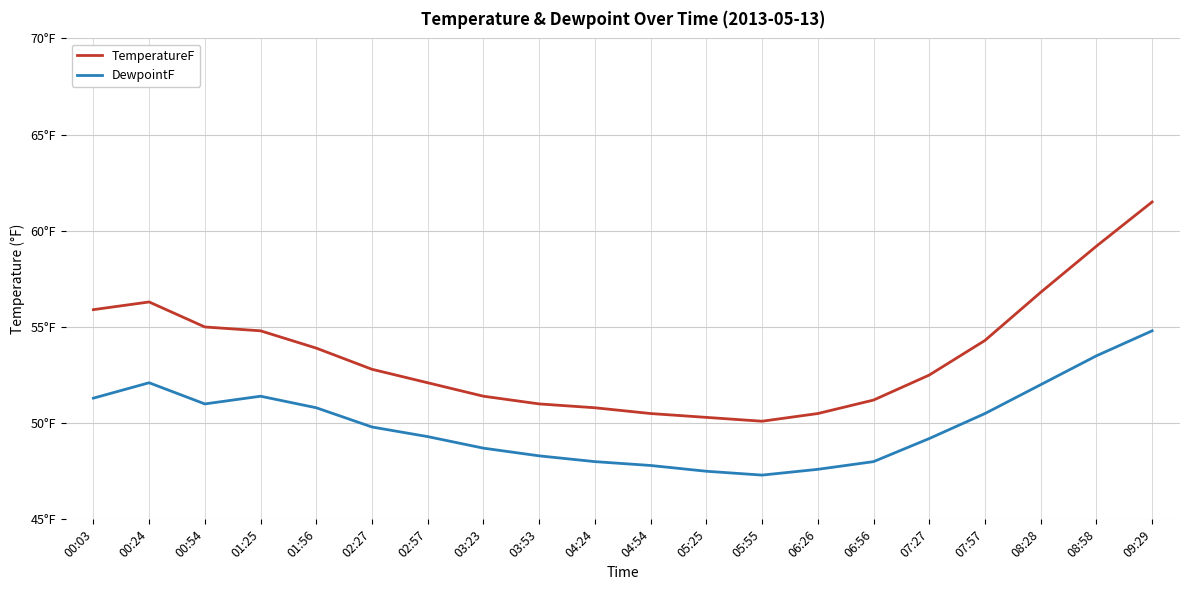

What position from the right is 09:29?

1